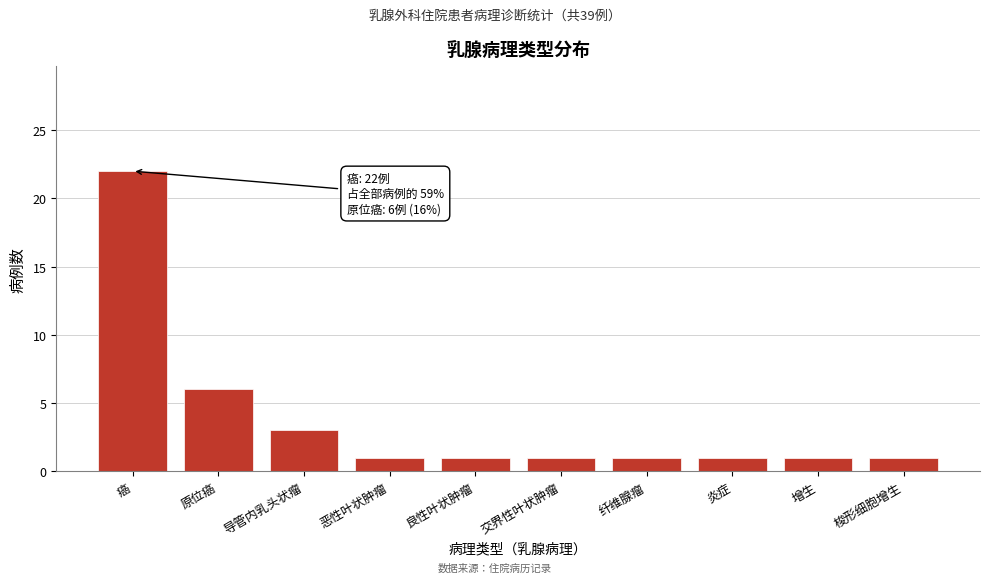

Reading right to left, what are all the values shown in this chart?

梭形细胞增生=1	增生=1	炎症=1	纤维腺瘤=1	交界性叶状肿瘤=1	良性叶状肿瘤=1	恶性叶状肿瘤=1	导管内乳头状瘤=3	原位癌=6	癌=22